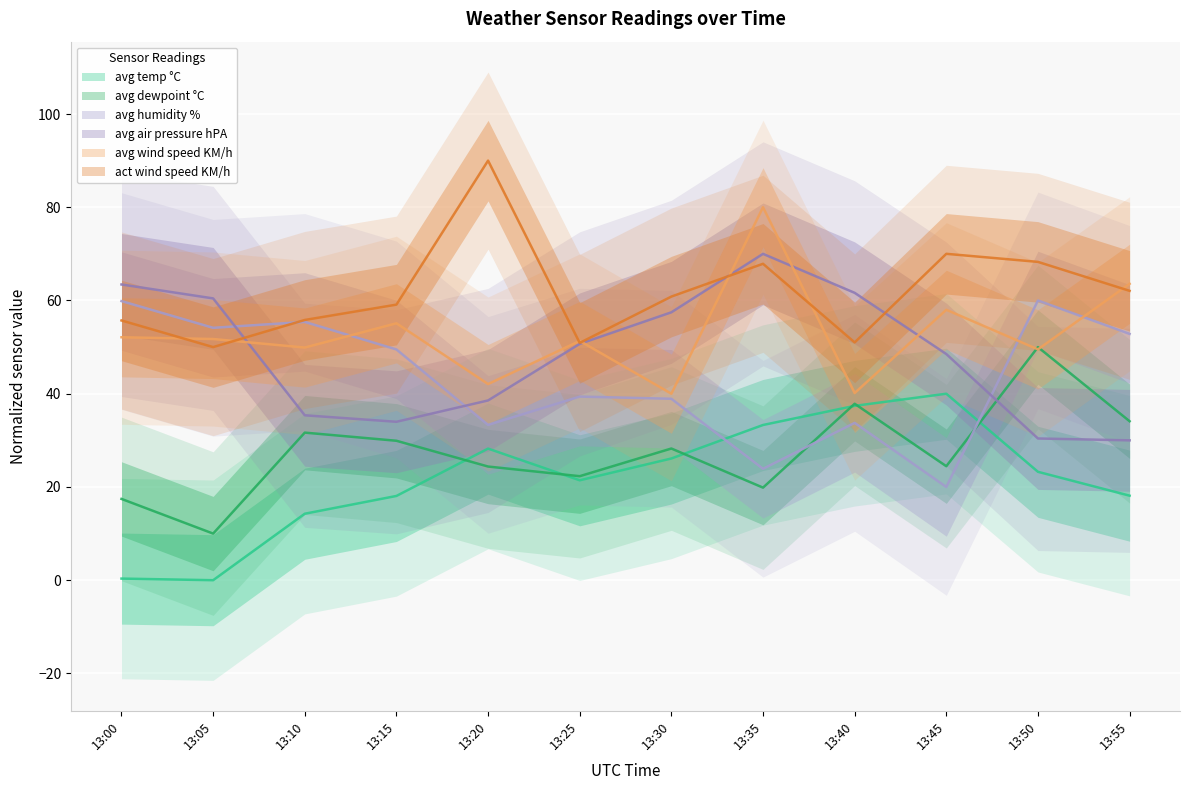

At which label is avg humidity % closest to 40?

13:25